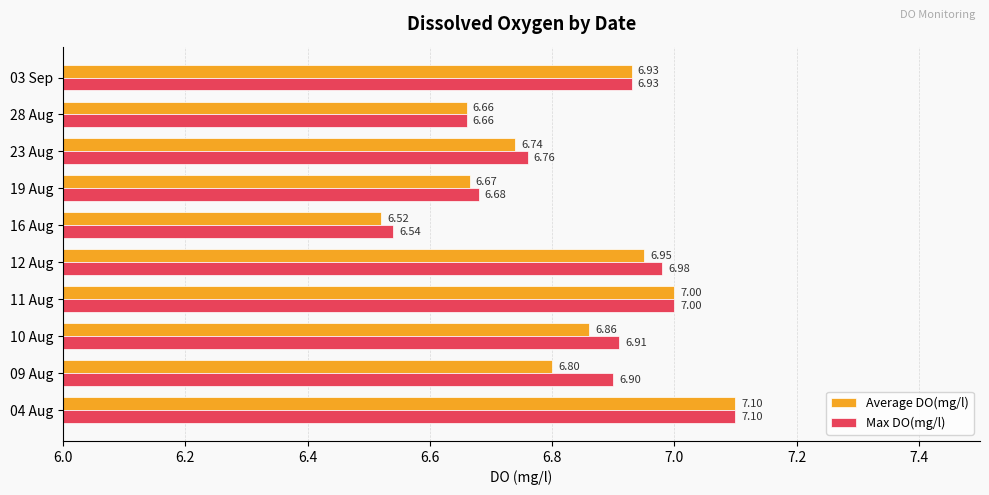

List the series in order of their overall mean, highest first.

Max DO(mg/l), Average DO(mg/l)